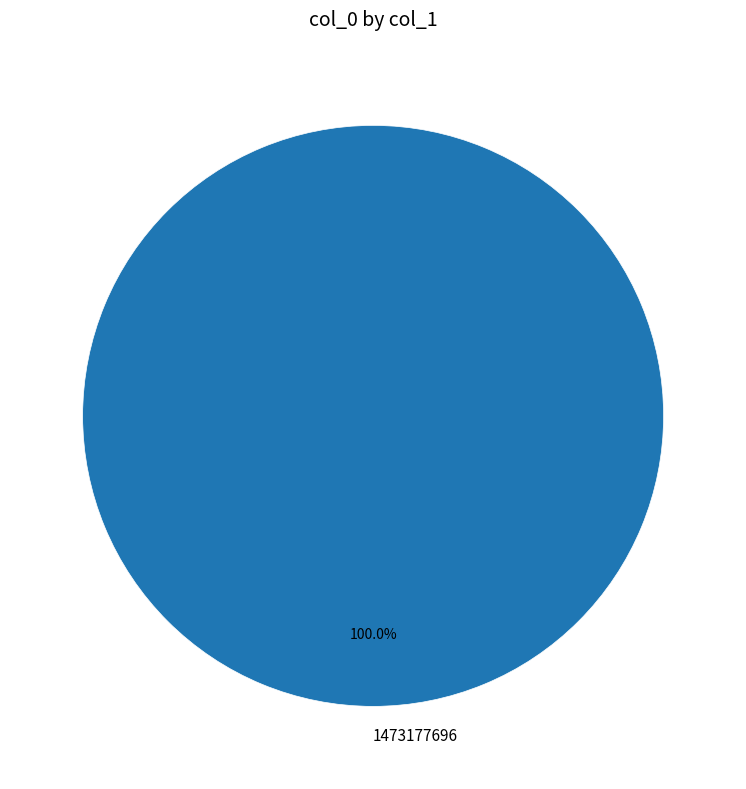

Rank the categories by value from lowest to highest.

1473177696